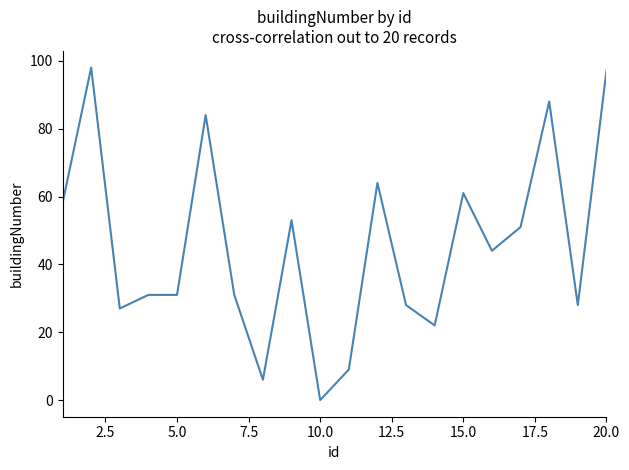

What is the difference between the maximum and minimum values?

98